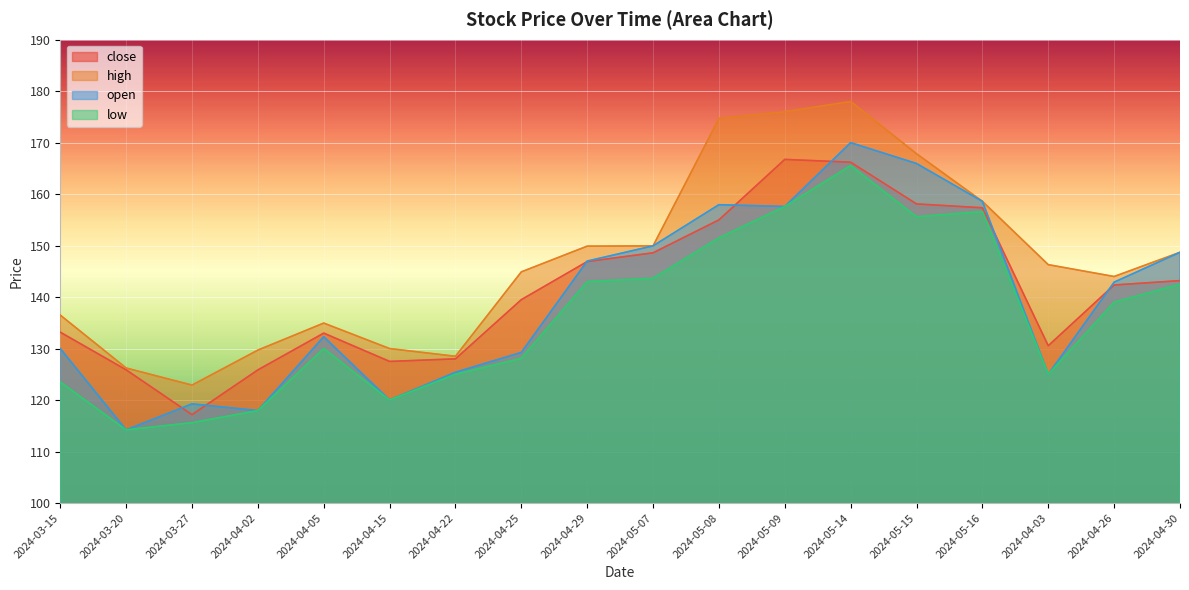

Reading left to right, list all the values displayed in this chart.

close: 2024-03-15=133.2	2024-03-20=125.9	2024-03-27=117.2	2024-04-02=125.8	2024-04-05=133.0	2024-04-15=127.5	2024-04-22=128.0	2024-04-25=139.5	2024-04-29=146.9	2024-05-07=148.6	2024-05-08=155.0	2024-05-09=166.8	2024-05-14=166.2	2024-05-15=158.1	2024-05-16=157.3	2024-04-03=130.6	2024-04-26=142.3	2024-04-30=143.2
high: 2024-03-15=136.5	2024-03-20=126.2	2024-03-27=122.9	2024-04-02=129.7	2024-04-05=134.9	2024-04-15=130.0	2024-04-22=128.5	2024-04-25=144.9	2024-04-29=149.9	2024-05-07=149.9	2024-05-08=174.7	2024-05-09=176.0	2024-05-14=178.0	2024-05-15=167.8	2024-05-16=158.6	2024-04-03=146.3	2024-04-26=144.0	2024-04-30=148.7
open: 2024-03-15=130.0	2024-03-20=114.2	2024-03-27=119.2	2024-04-02=118.0	2024-04-05=132.3	2024-04-15=120.0	2024-04-22=125.4	2024-04-25=129.2	2024-04-29=147.0	2024-05-07=149.9	2024-05-08=157.9	2024-05-09=157.6	2024-05-14=170.0	2024-05-15=165.9	2024-05-16=158.6	2024-04-03=125.0	2024-04-26=142.9	2024-04-30=148.7
low: 2024-03-15=123.5	2024-03-20=114.2	2024-03-27=115.6	2024-04-02=118.0	2024-04-05=130.0	2024-04-15=120.0	2024-04-22=125.0	2024-04-25=128.1	2024-04-29=143.0	2024-05-07=143.7	2024-05-08=151.5	2024-05-09=157.6	2024-05-14=165.6	2024-05-15=155.6	2024-05-16=156.6	2024-04-03=125.0	2024-04-26=139.0	2024-04-30=142.5